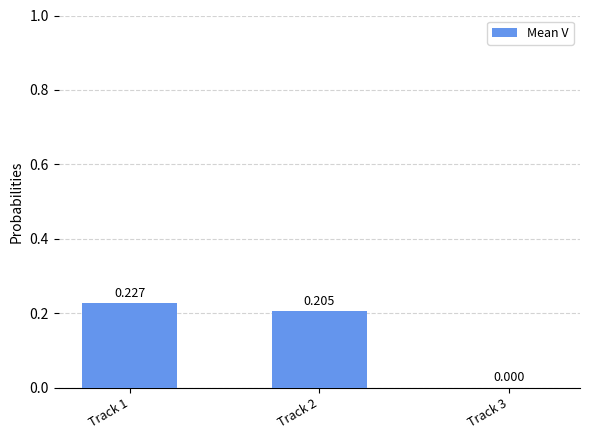

How many categories are shown in the chart?

3